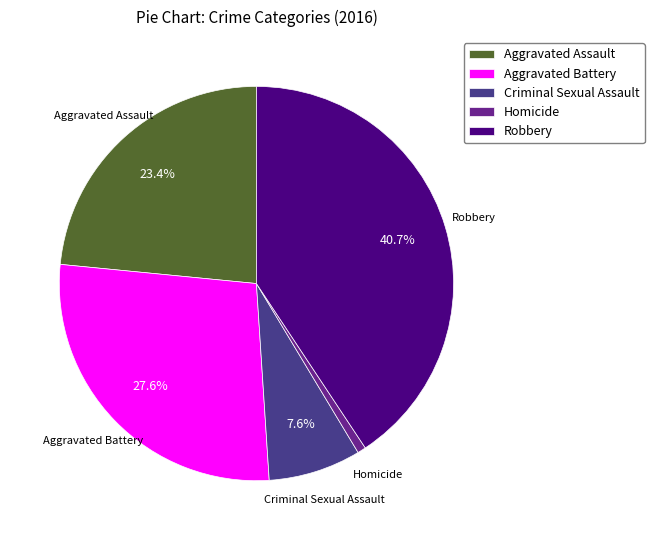

Is it true that Criminal Sexual Assault is 1% of the pie?

False